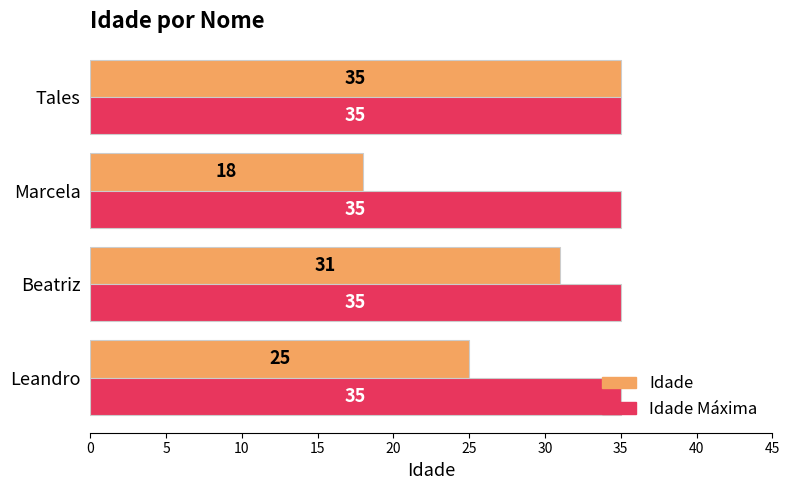

At which category is the sum across all series the highest?

Tales